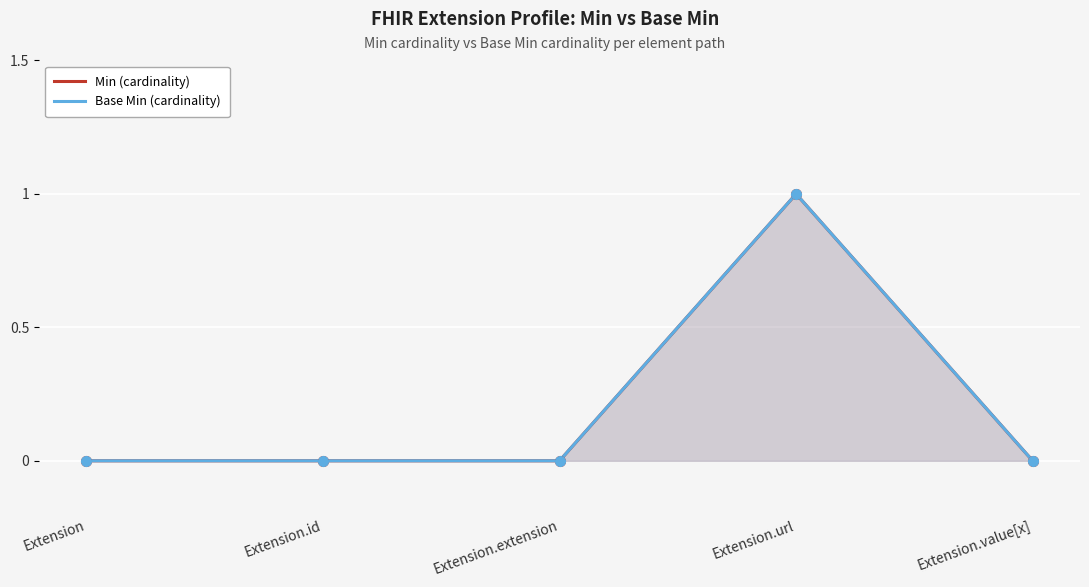

Rank the series at Extension from highest to lowest value.

Min (cardinality), Base Min (cardinality)